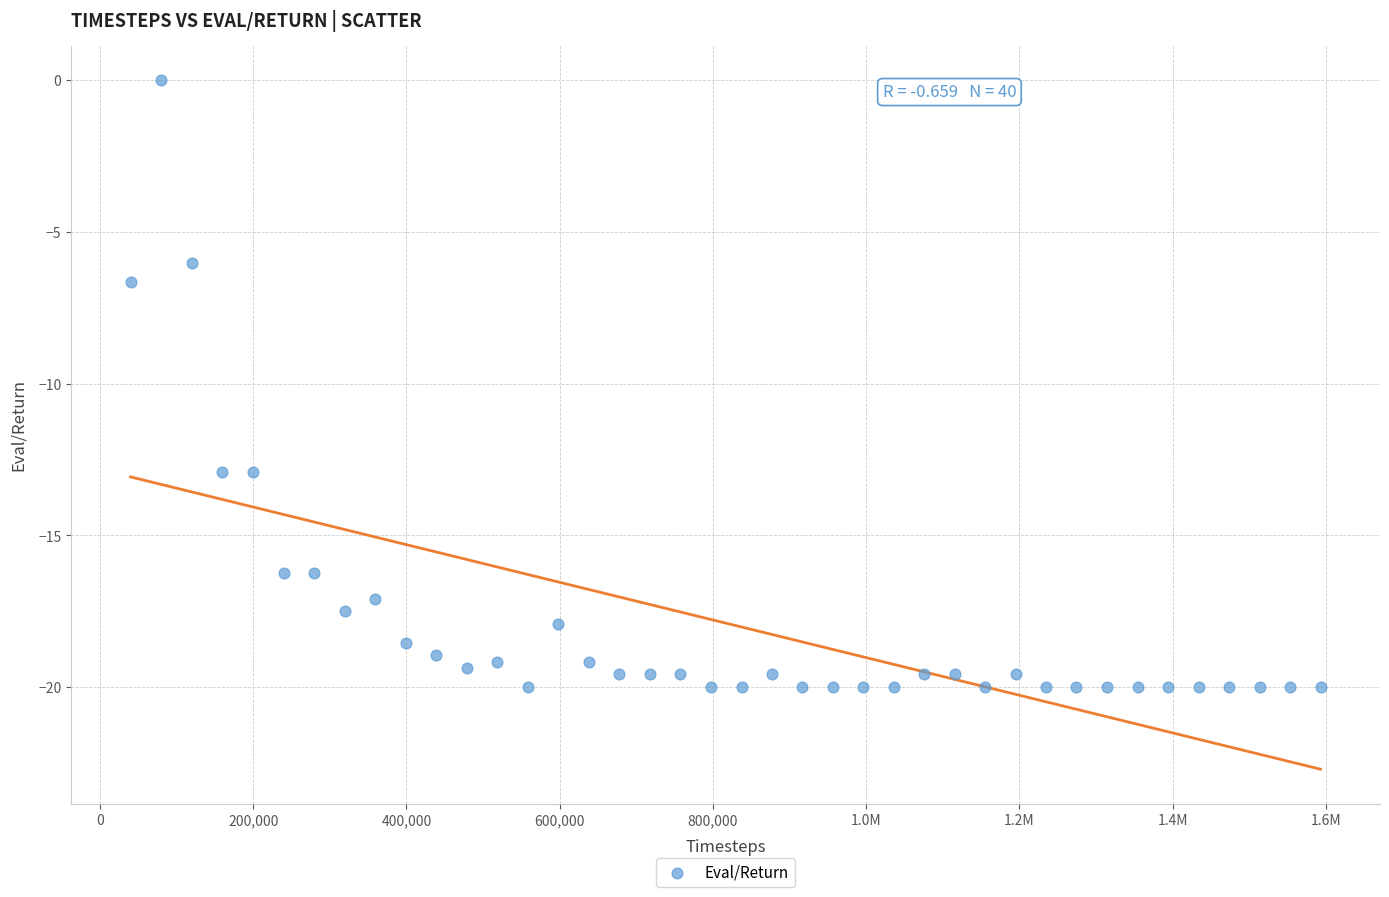

What Y value in the scatter plot is closest to -9?

-6.7